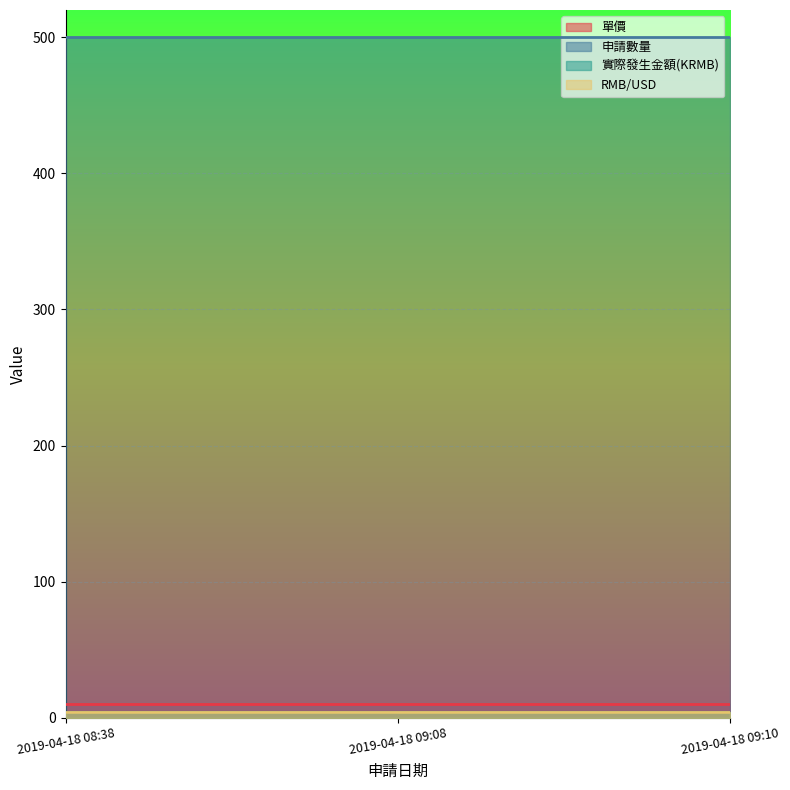

What is the spread (max minus min) of values at 2019-04-18 08:38?

495.8